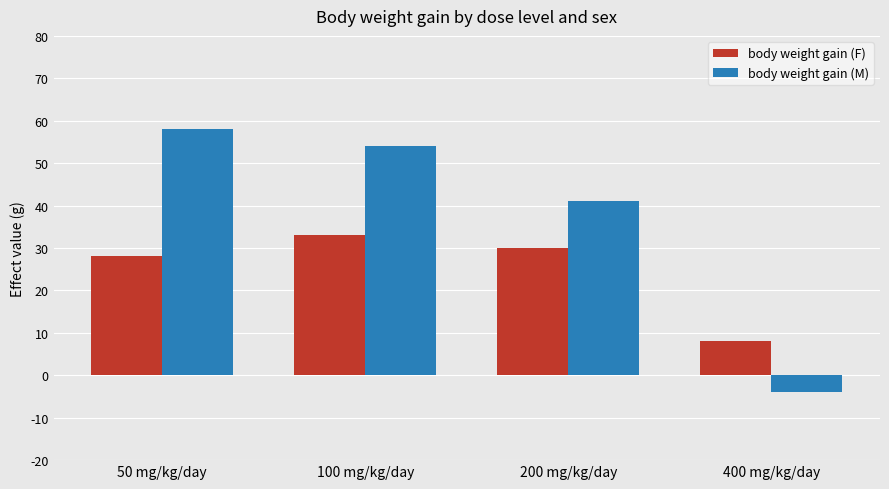

Does the chart contain any negative values?

Yes